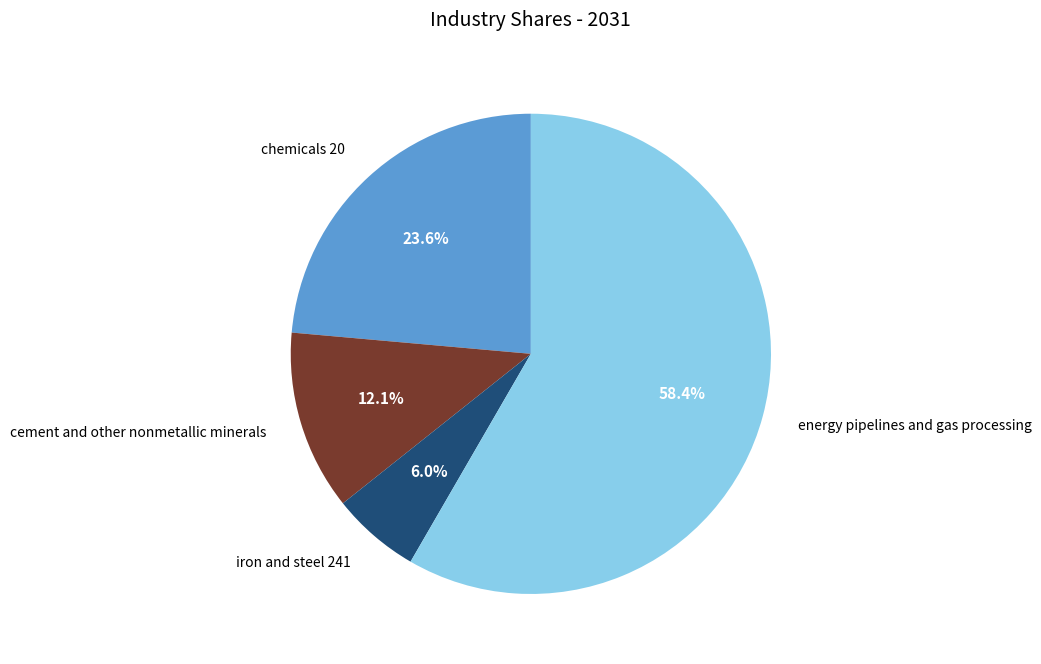

What is the total percentage of cement and other nonmetallic minerals and chemicals 20?

35.7%